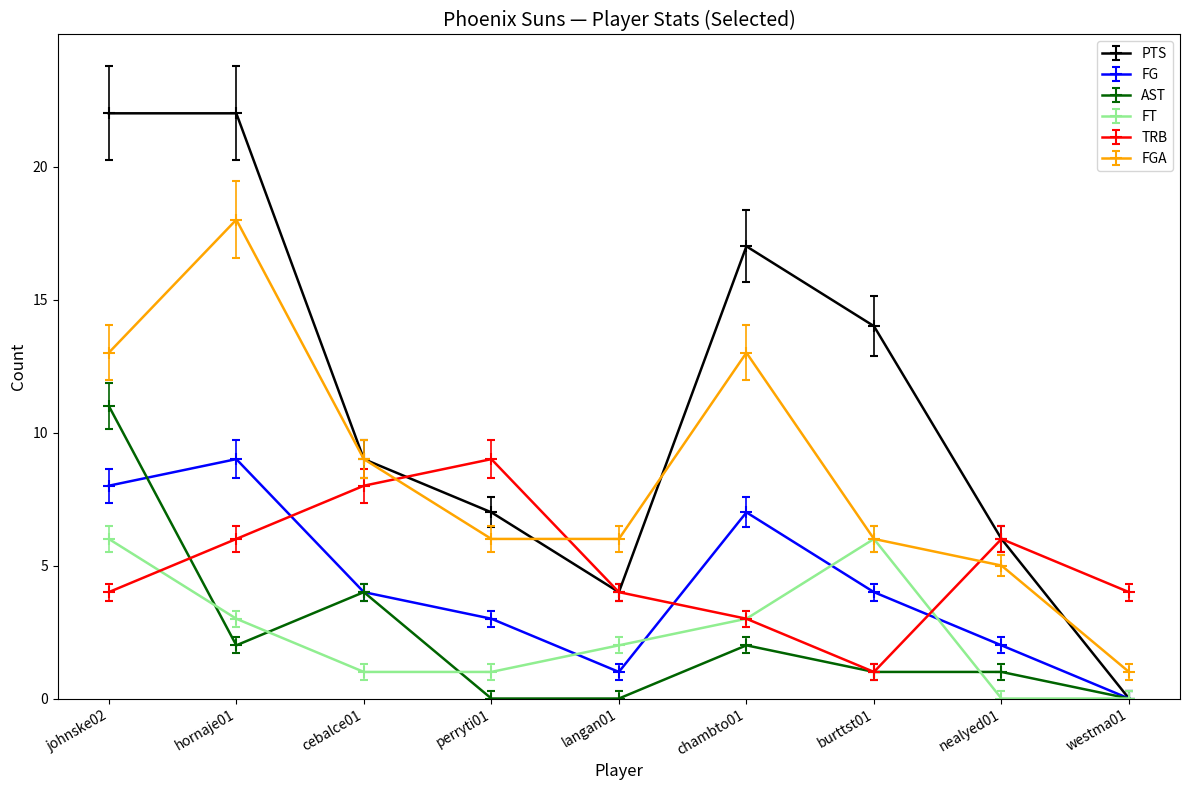

The FGA series shows 13 at johnske02. True or false?

True